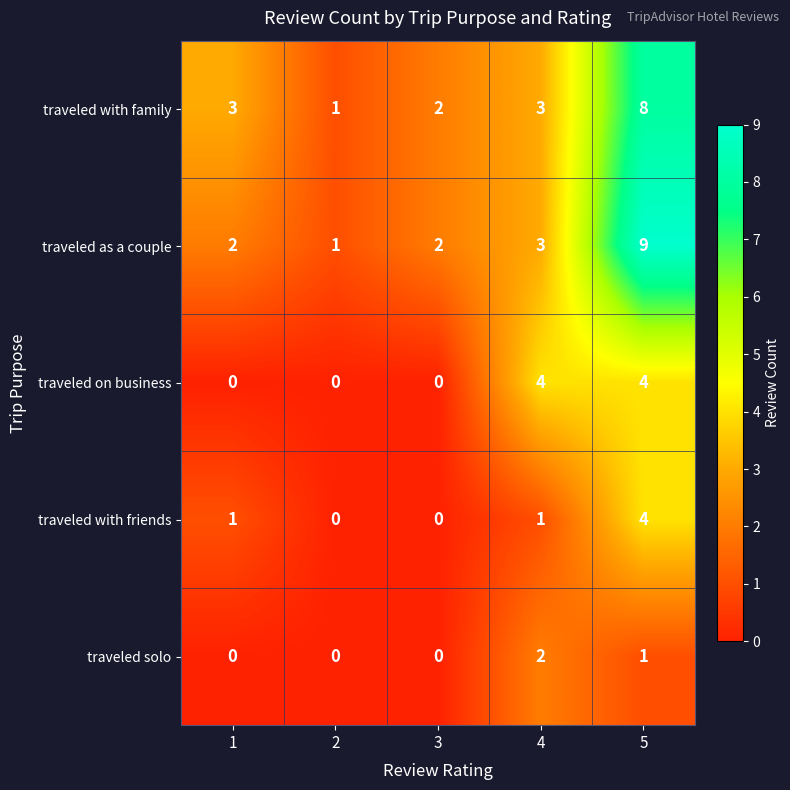

Which category has the highest value across all series?

5